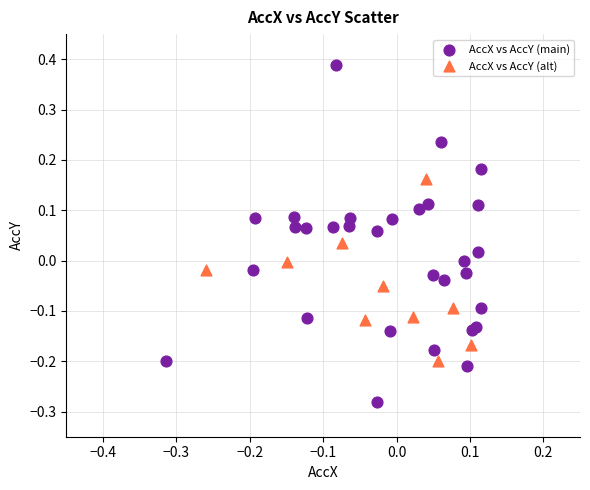

Which series reaches the maximum Y coordinate?

AccX vs AccY (main)